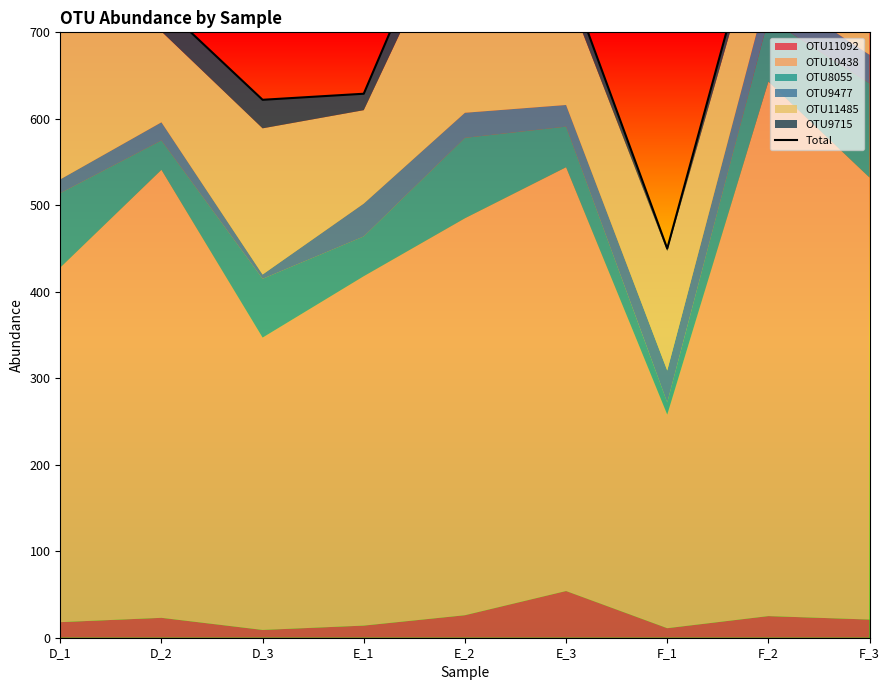

Reading right to left, what are all the values shown in this chart?

F_3=835	F_2=878	F_1=450	E_3=769	E_2=903	E_1=629	D_3=622	D_2=732	D_1=792